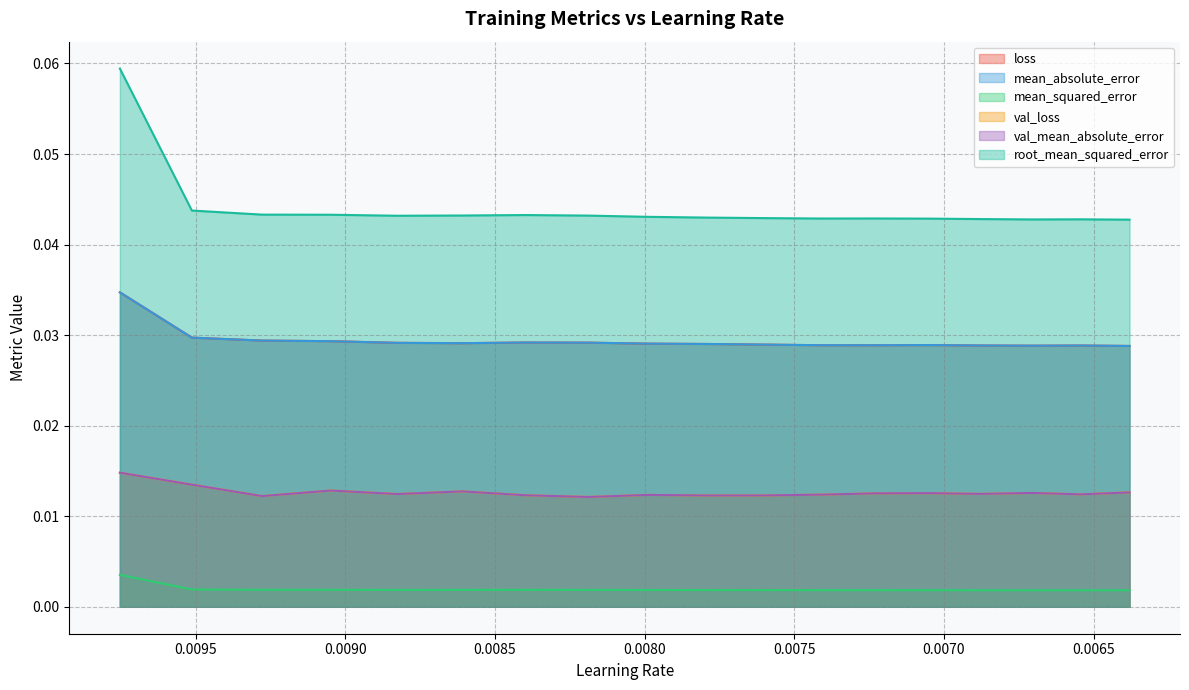

True or false: root_mean_squared_error and val_mean_absolute_error cross at least once.

False